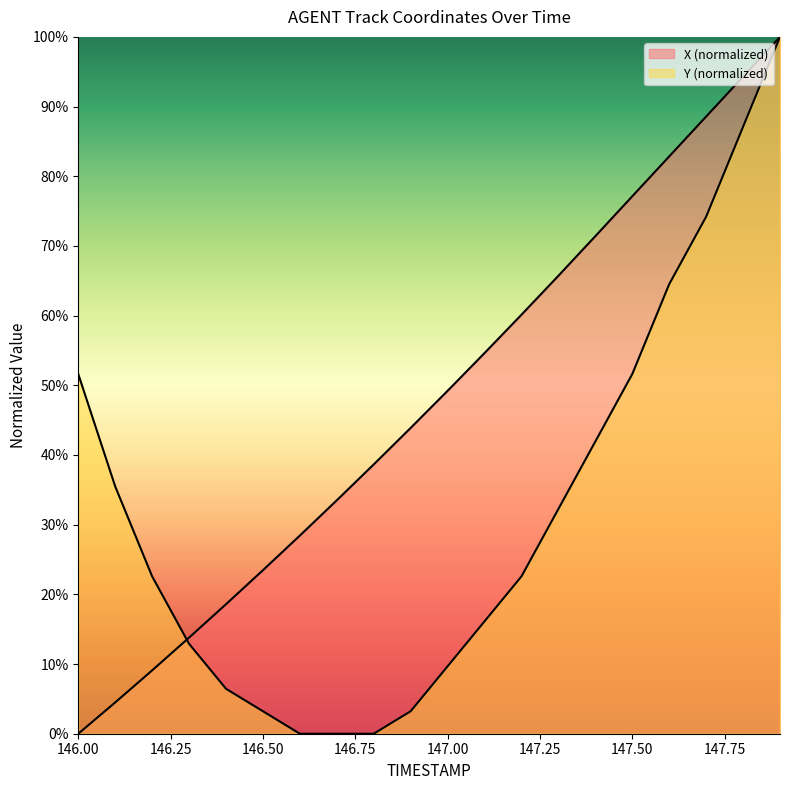

How many distinct data groups are displayed?

2